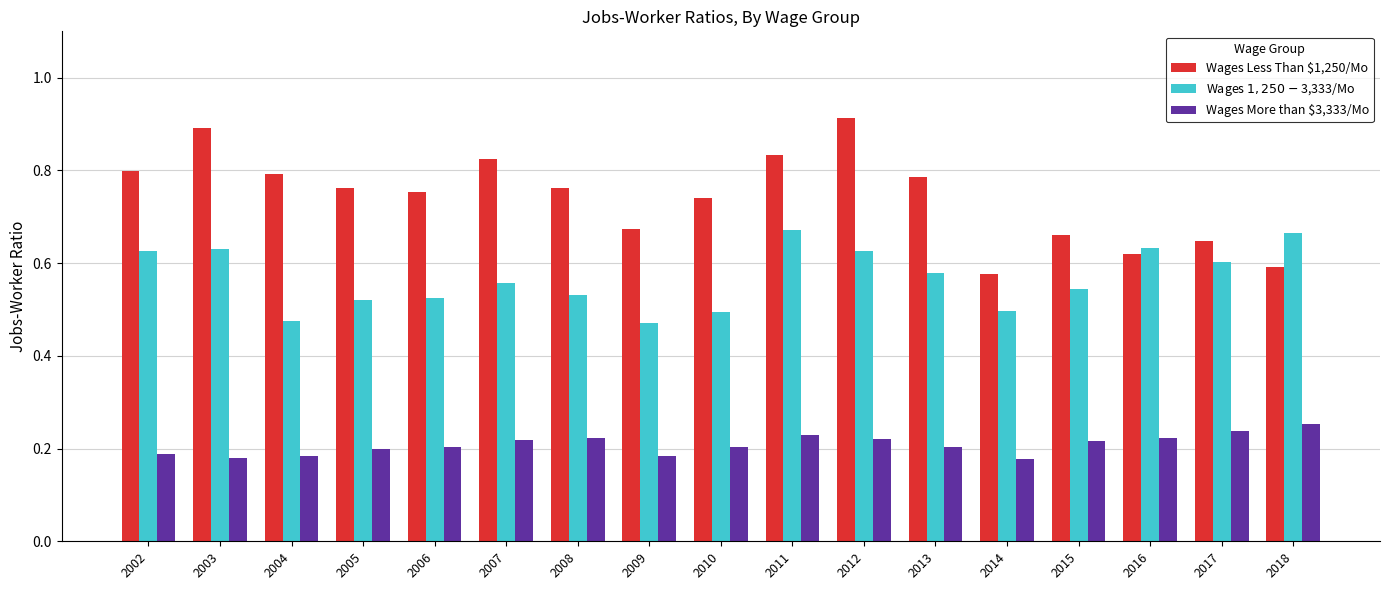

Which label corresponds to the largest value in the chart?

2012